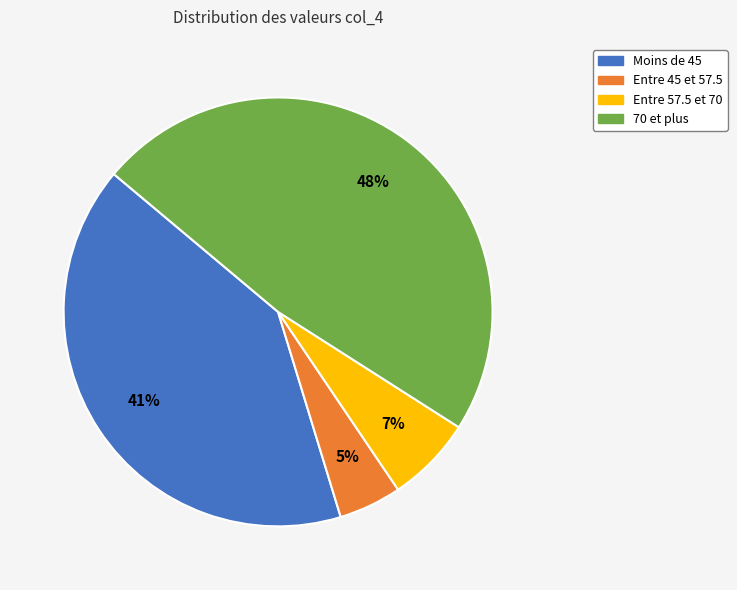

To the nearest percent, what is the difference between the largest and smallest slice percentages?

43%